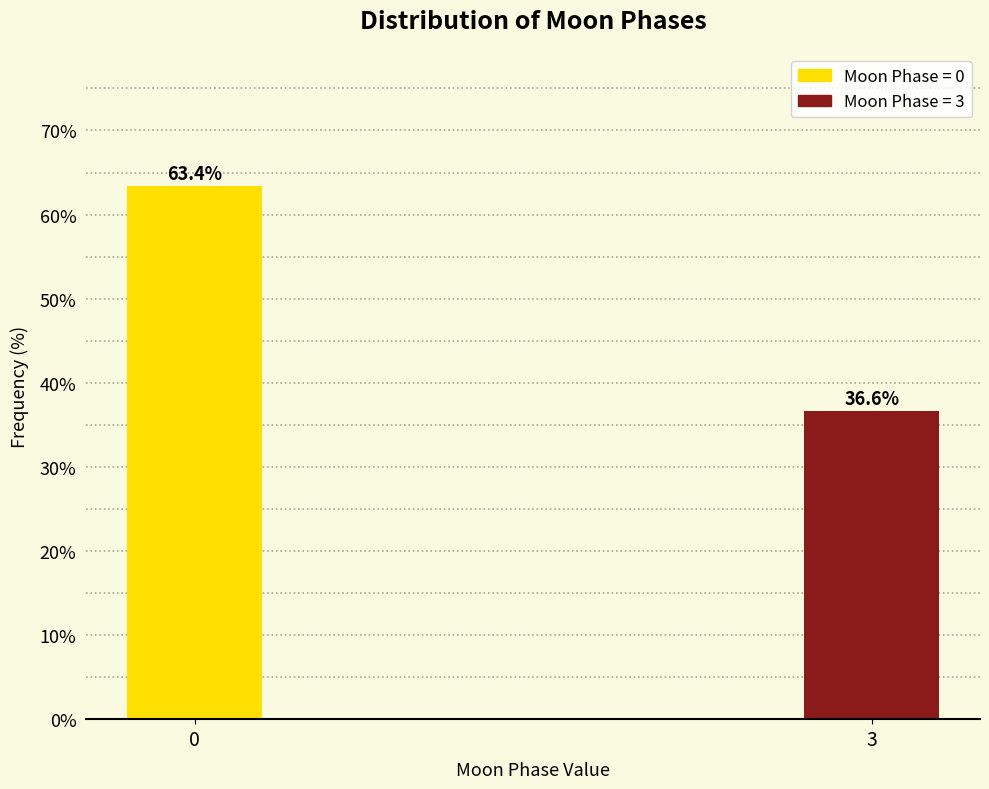

Reading right to left, extract all data points from this chart.

36.6	63.4